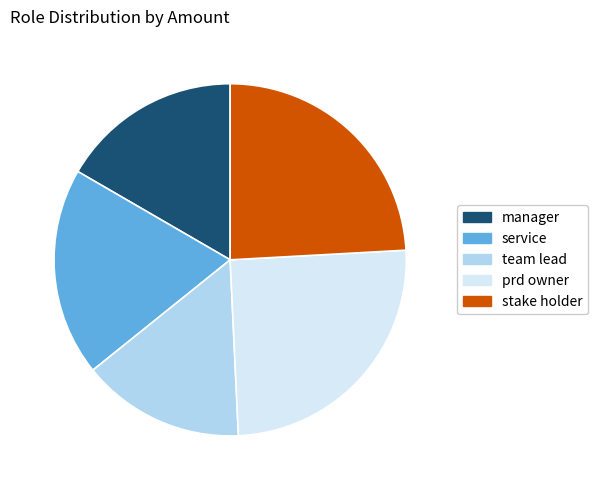

Between team lead and stake holder, which is larger?

stake holder